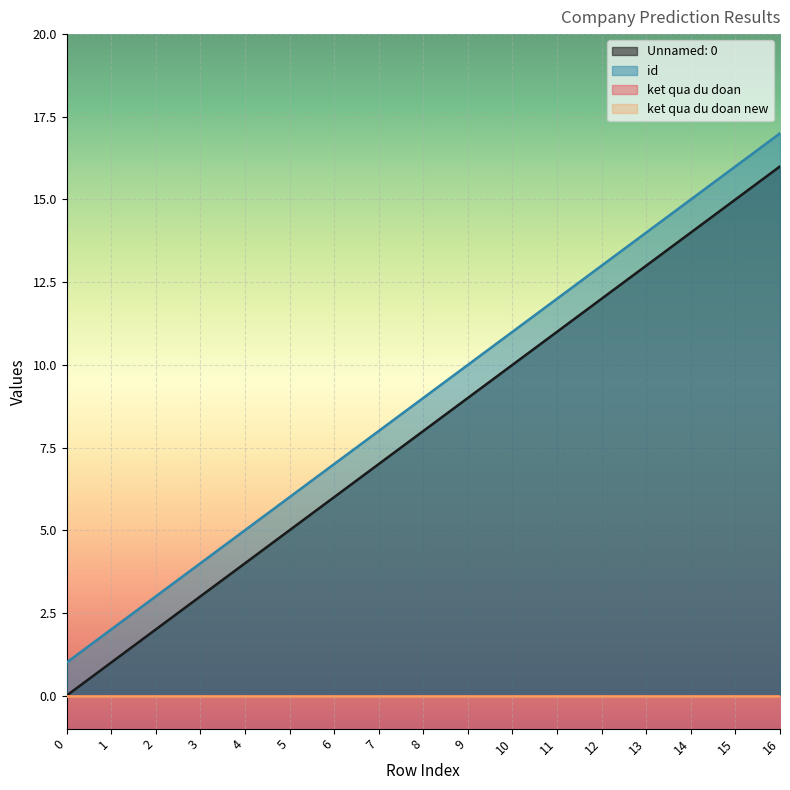

How many categories are shown in the chart?

17